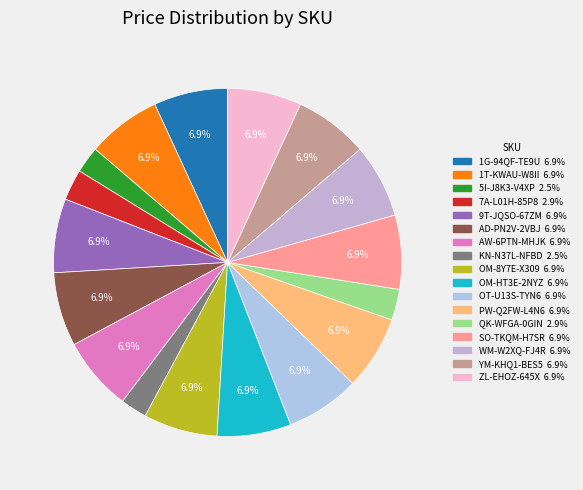

To the nearest percent, what portion does YM-KHQ1-BES5 represent?

7%